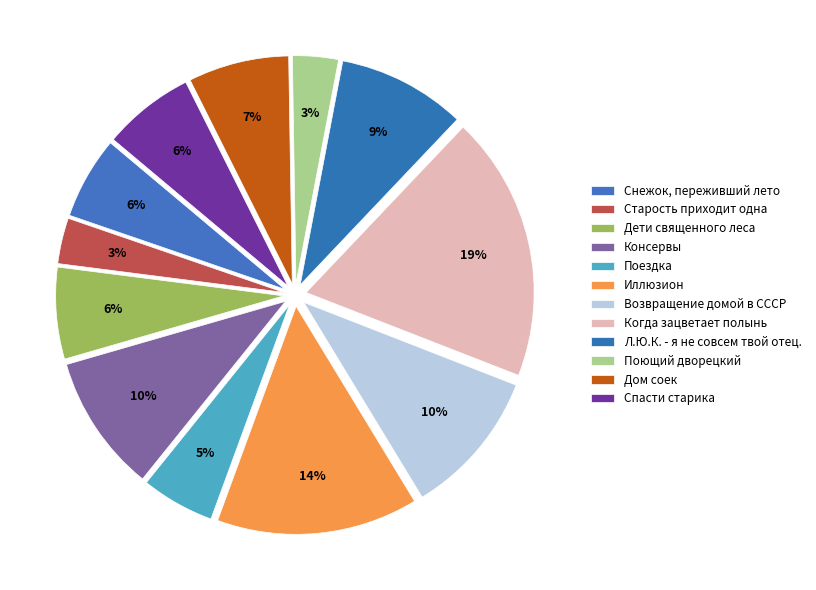

Which slice is the smallest?

Старость приходит одна